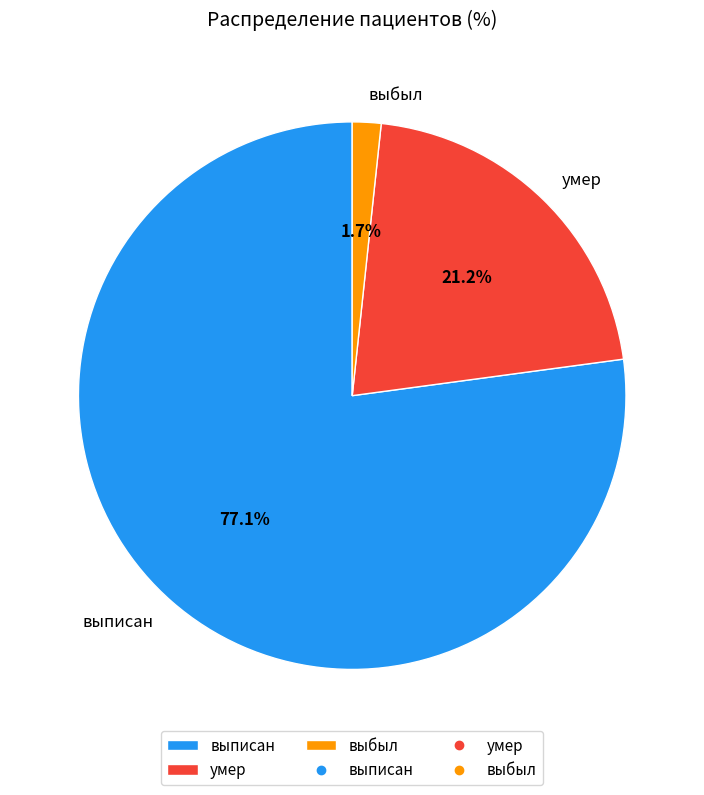

How many segments does this pie chart have?

3